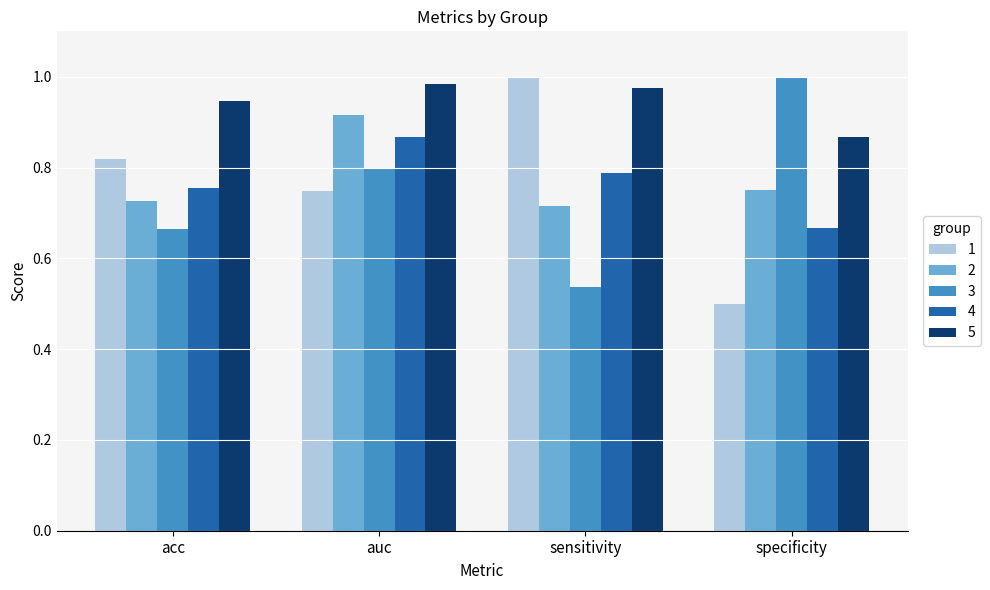

What is the difference between the highest and lowest values at acc?

0.3